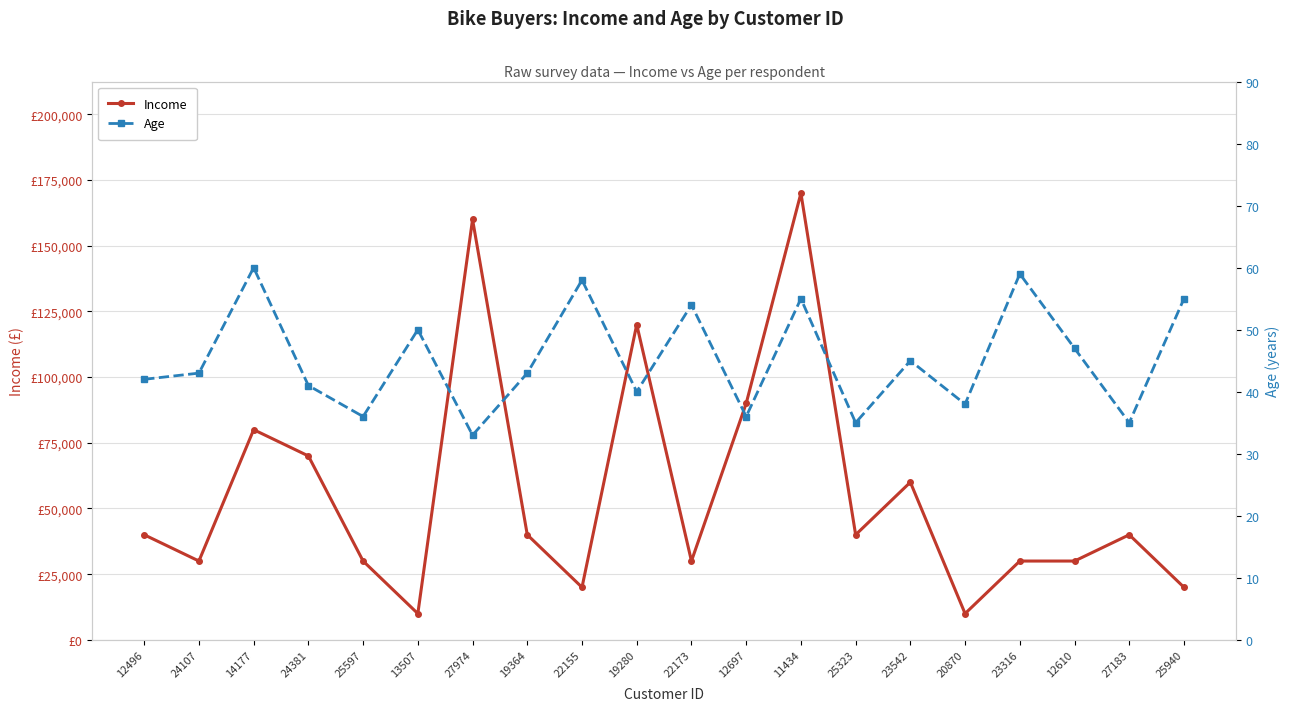

List the series in order of their overall mean, lowest first.

Age, Income